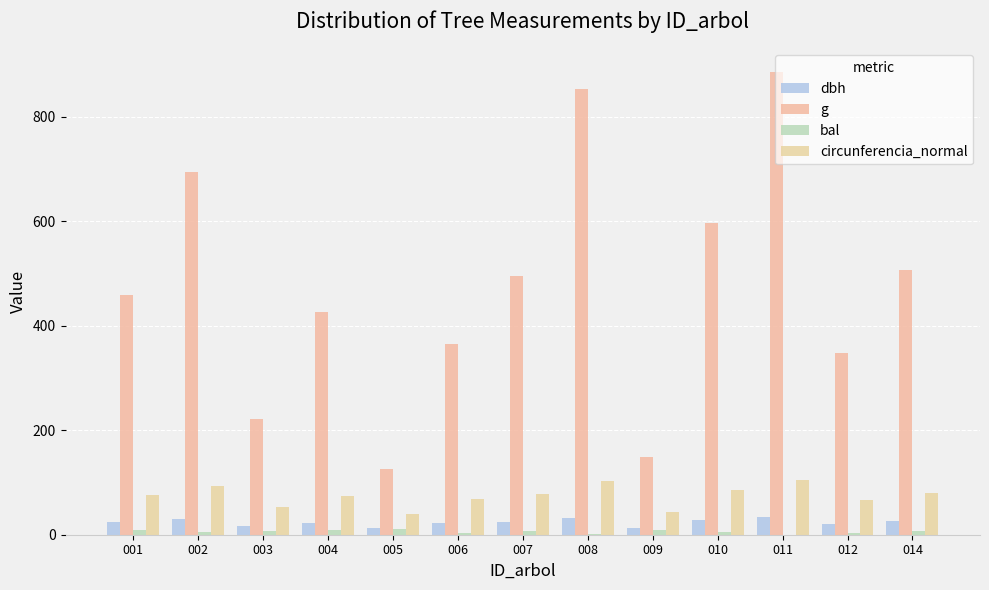

What is the greatest value displayed?

886.7